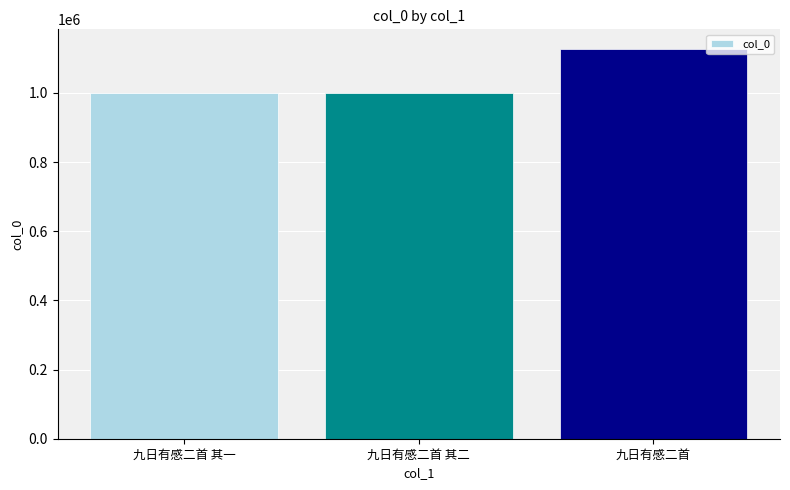

Approximately how many times larger is the value at 九日有感二首 compared to 九日有感二首 其二?

1.1